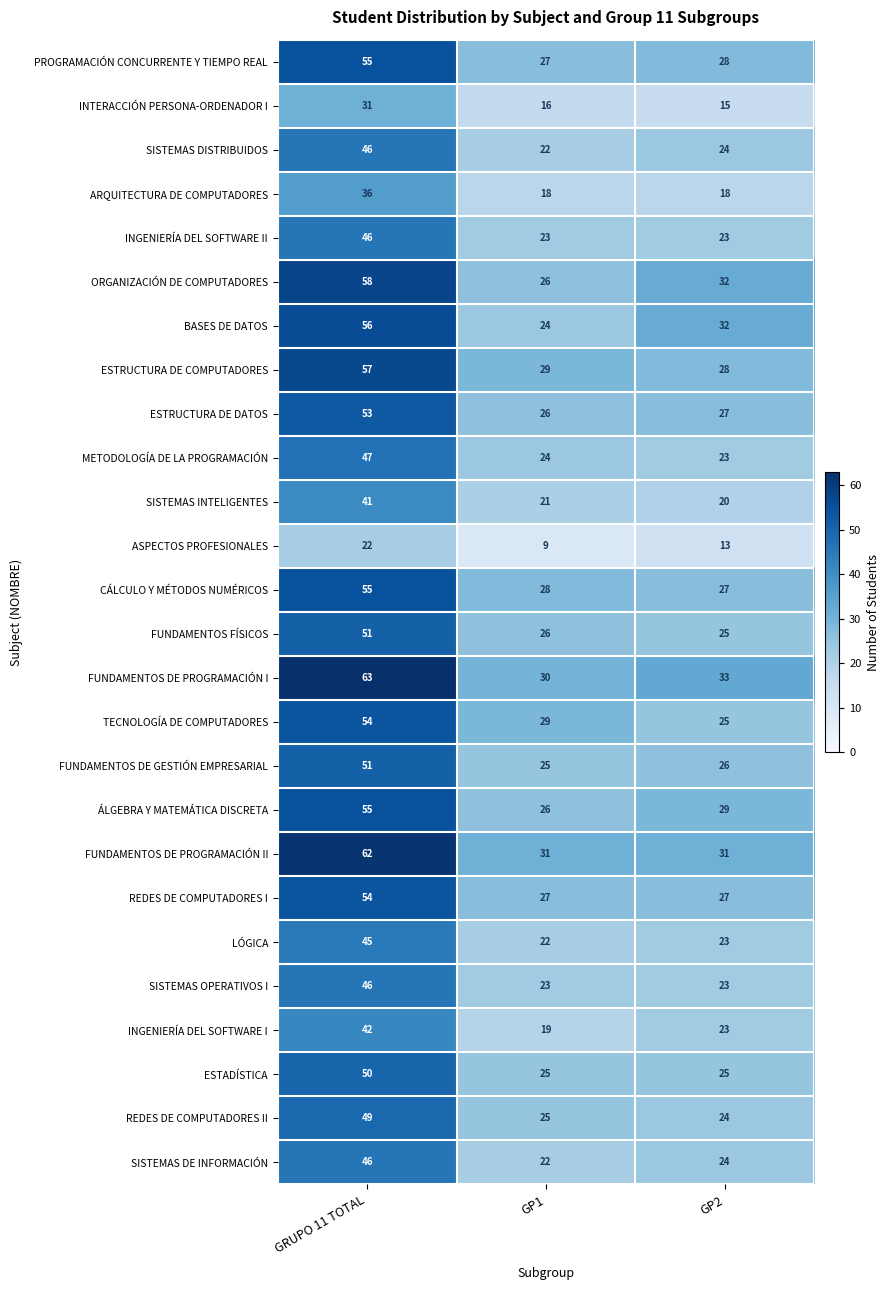

Which label corresponds to the largest value in the chart?

GRUPO 11 TOTAL